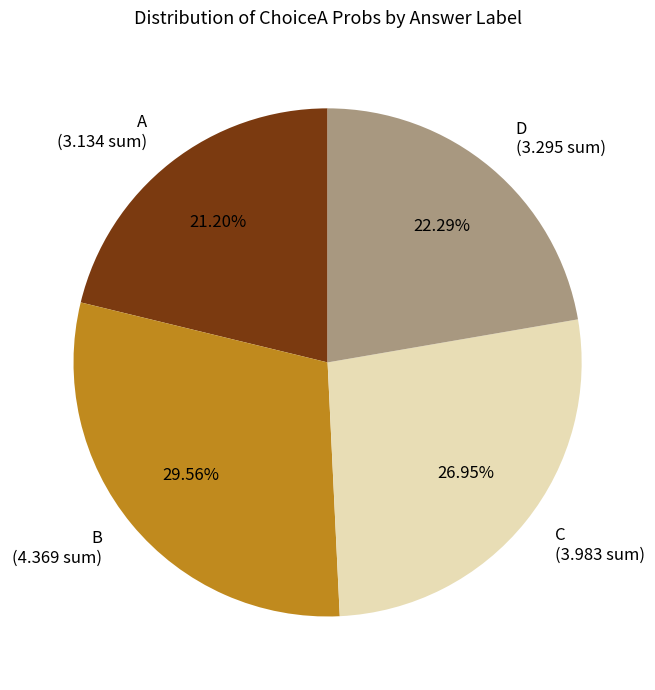

Is there a majority slice in this chart?

No